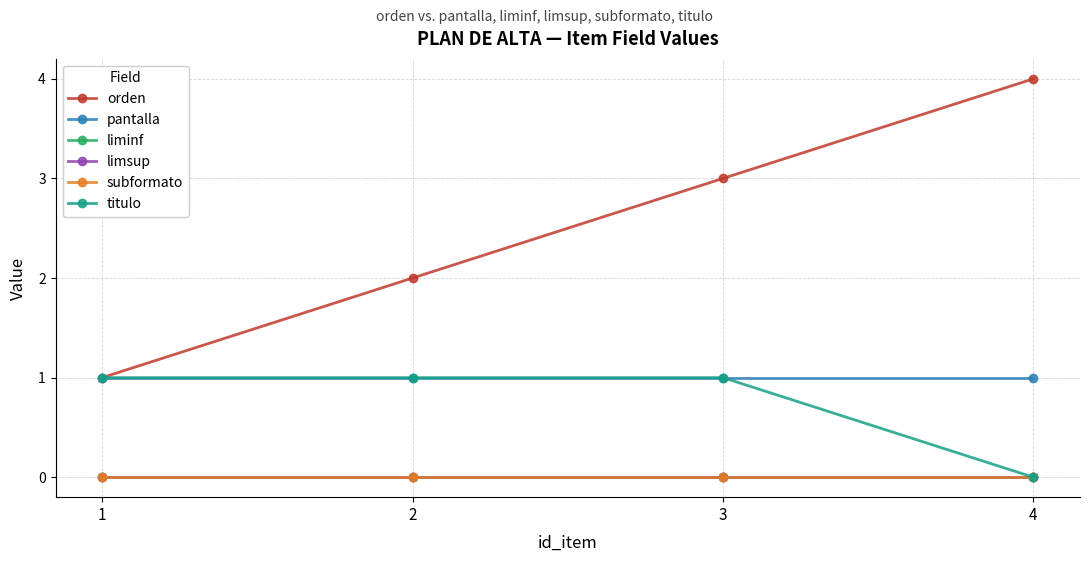

Reading right to left, what are all the values shown in this chart?

orden: 4	3	2	1
pantalla: 1	1	1	1
liminf: 0	0	0	0
limsup: 0	0	0	0
subformato: 0	0	0	0
titulo: 0	1	1	1